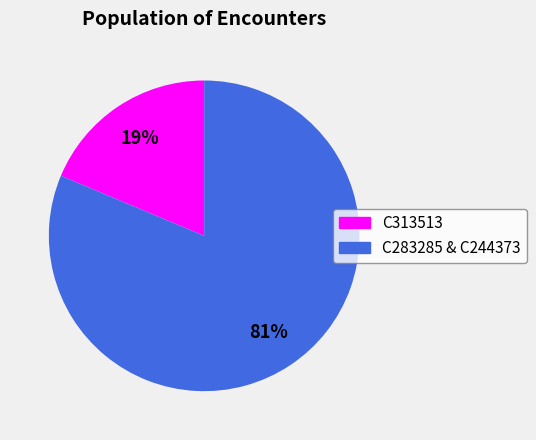

To the nearest percent, what is the average slice percentage?

50%